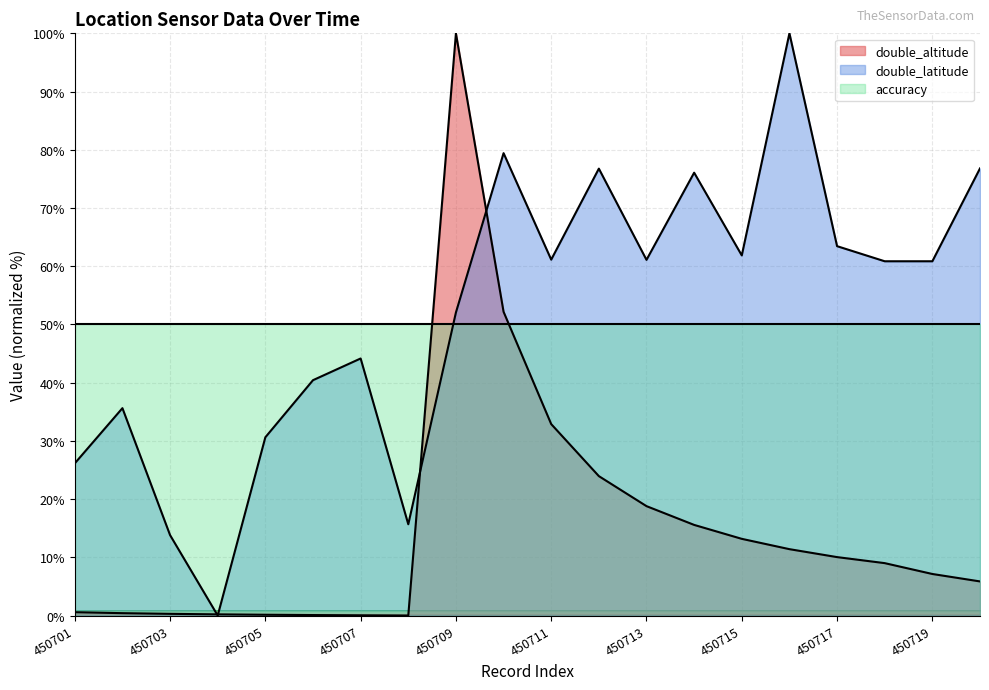

What is the value of the double_latitude point at the 20th from the left?

76.8